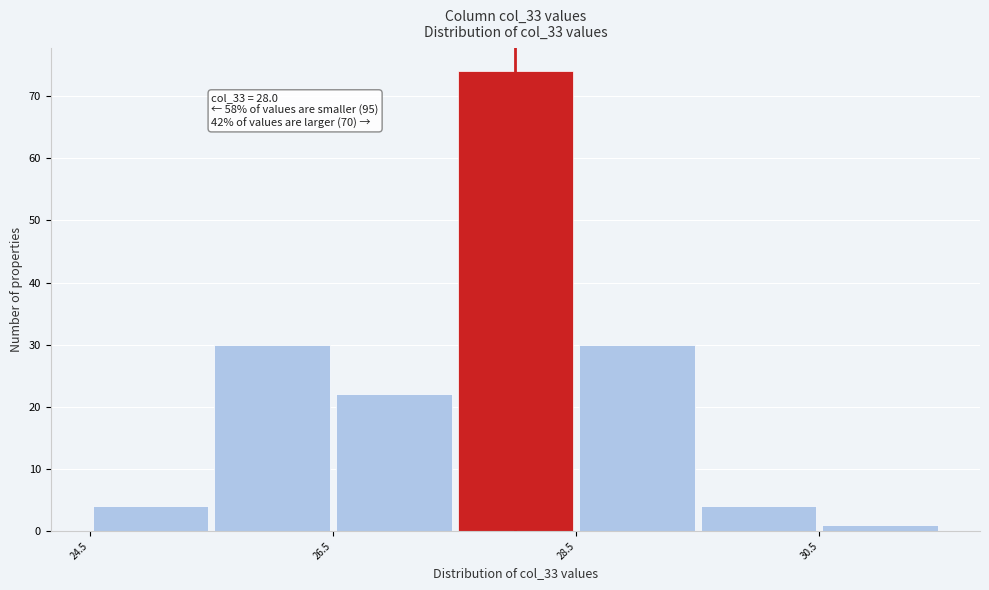

Which range on the x-axis has the tallest bar?

27.5 to 28.5